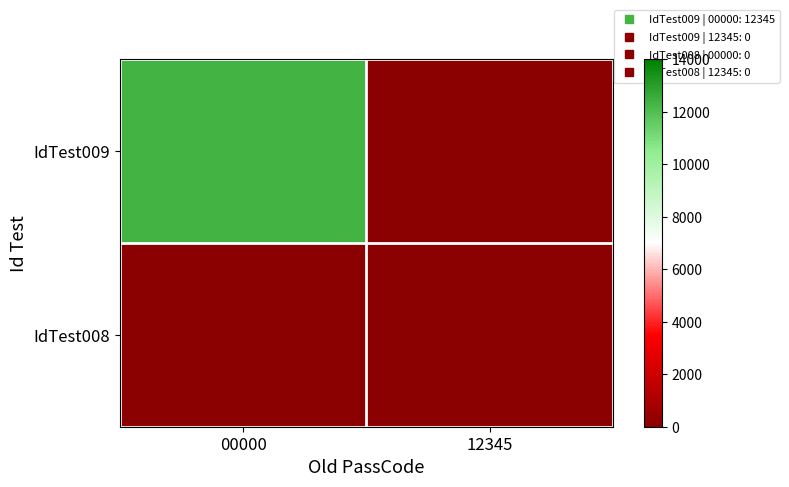

At how many categories does at least one series exceed 9890?

1